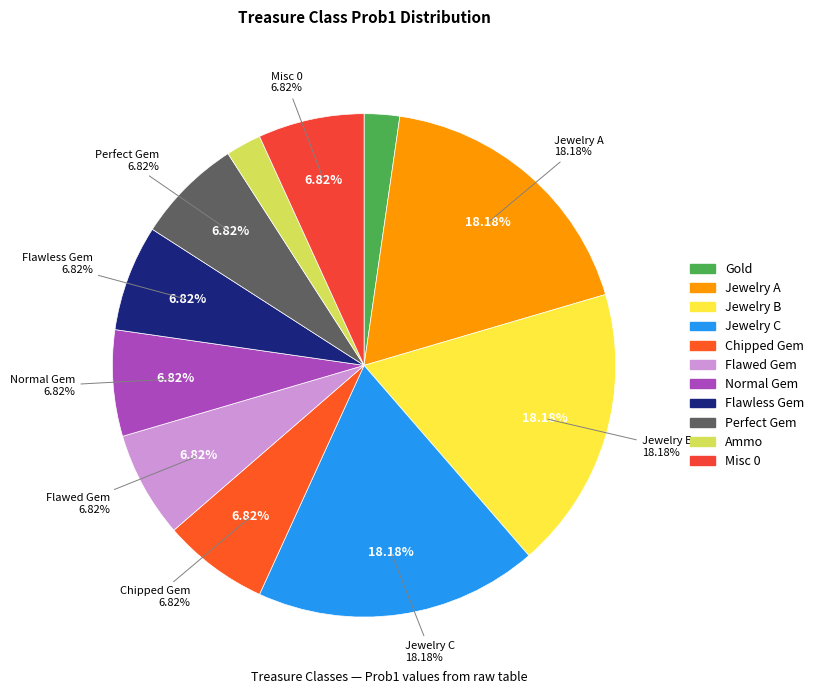

Rank the categories by value from highest to lowest.

Jewelry A, Jewelry B, Jewelry C, Chipped Gem, Flawed Gem, Normal Gem, Flawless Gem, Perfect Gem, Misc 0, Gold, Ammo